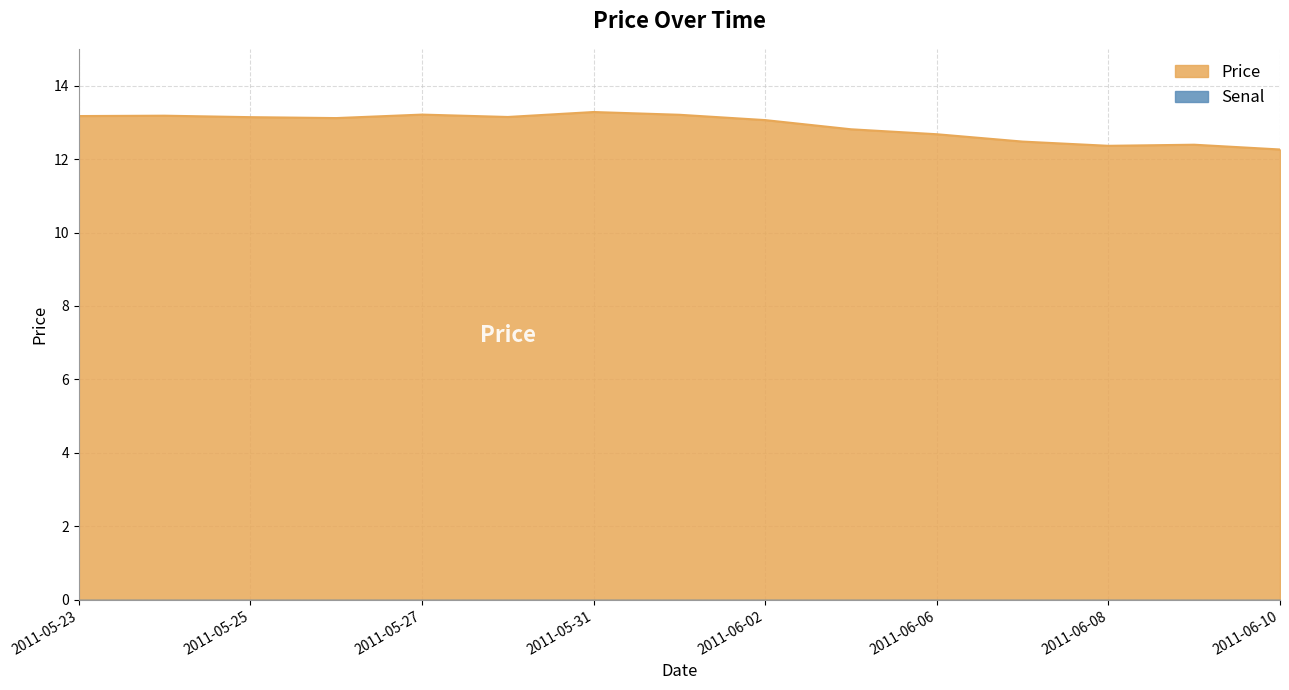

Approximately how many times larger is the value at 2011-06-06 compared to 2011-05-26?

1.0